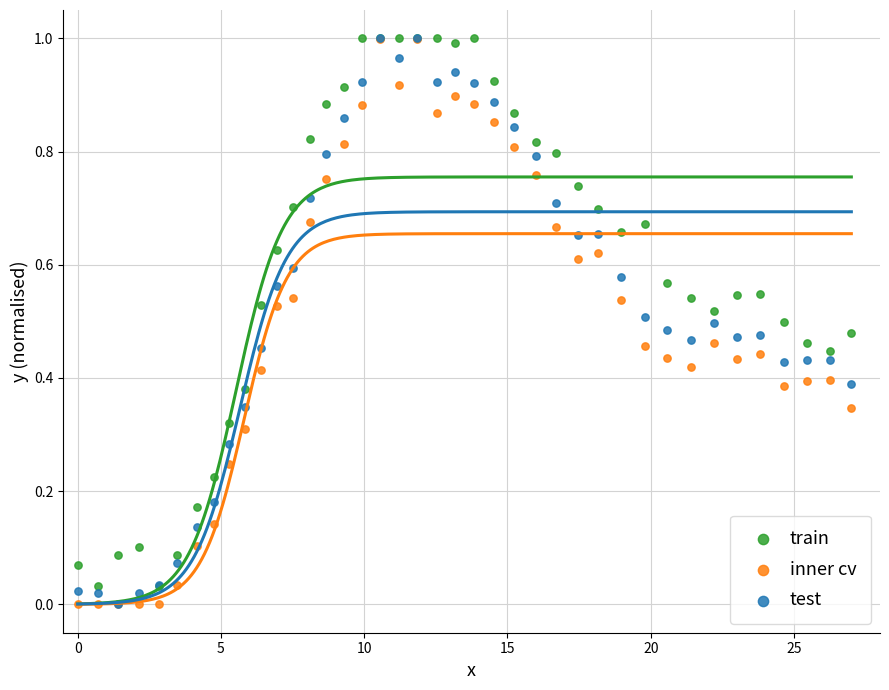

What are all the series names shown in the legend?

train, inner cv, test